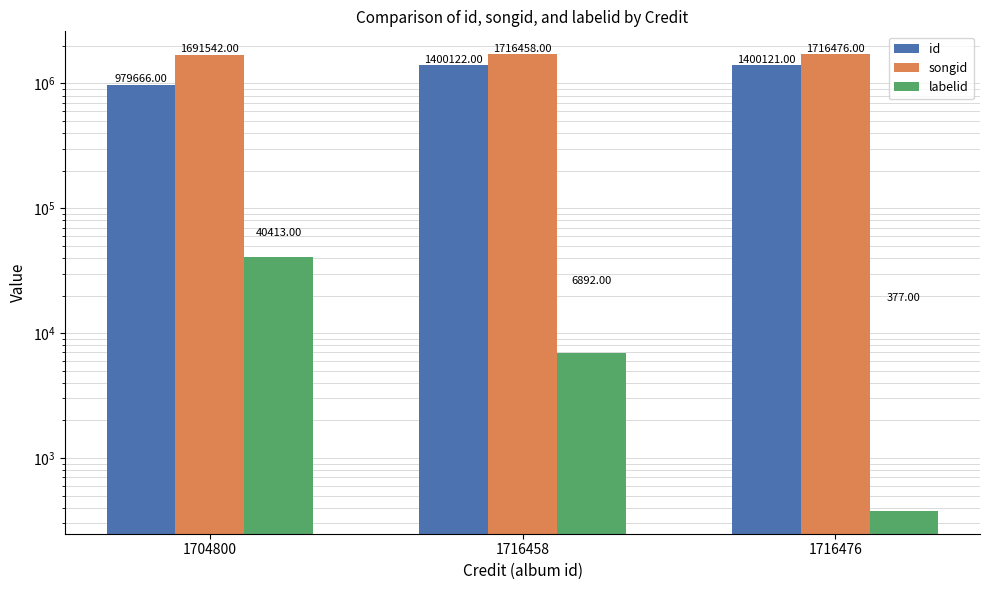

Which series changed the most between 1716458 and 1716476?

labelid